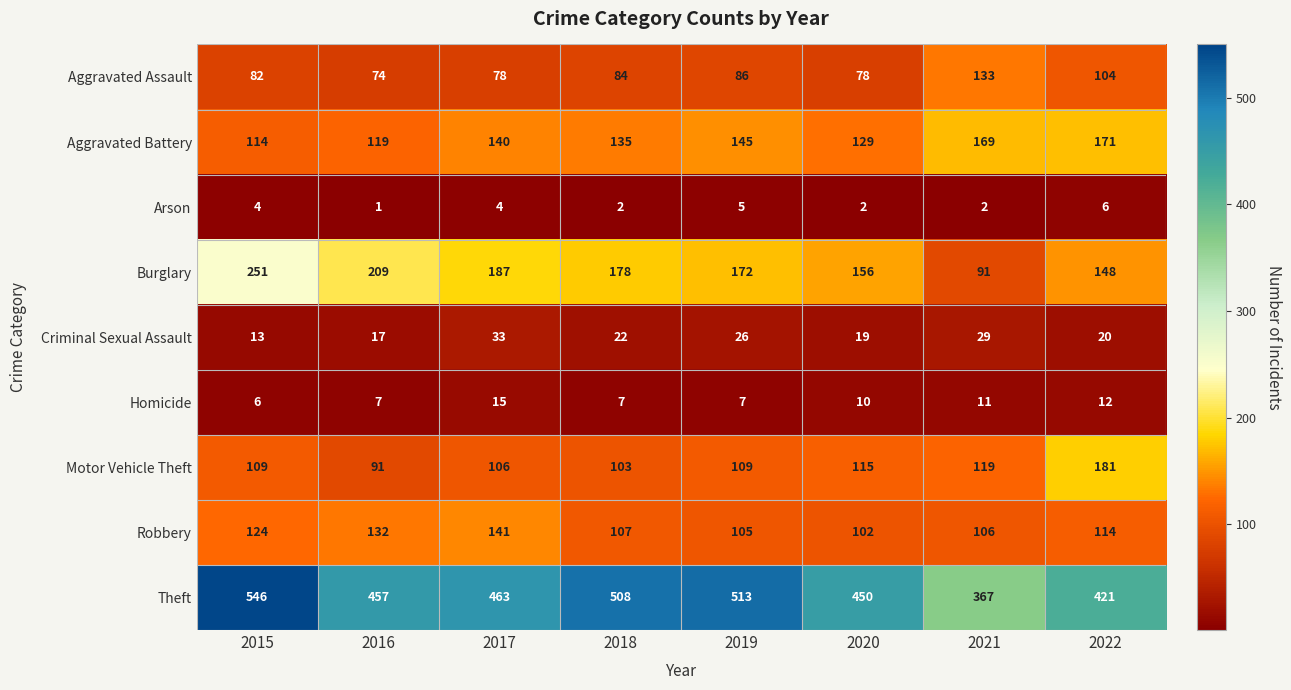

Which series has the largest range (max minus min)?

Theft